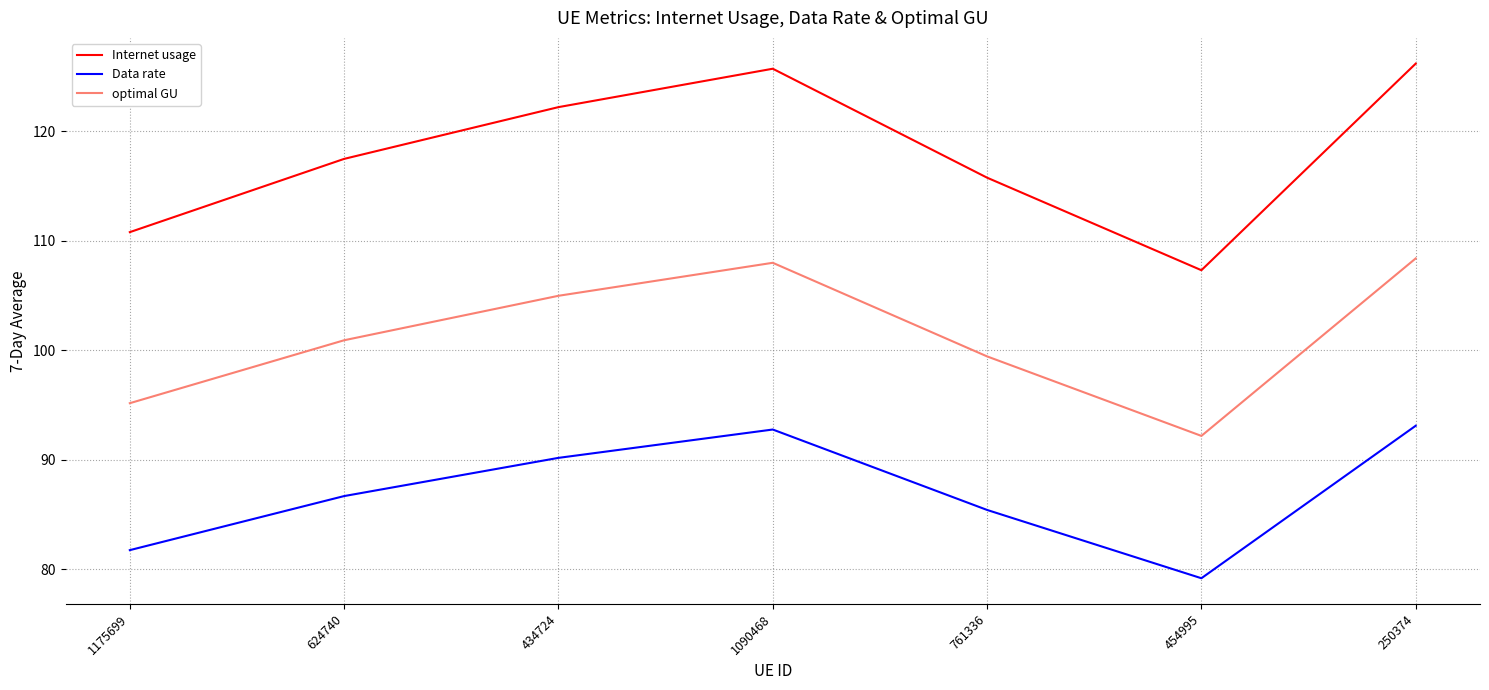

Which series has the widest spread of values?

Internet usage